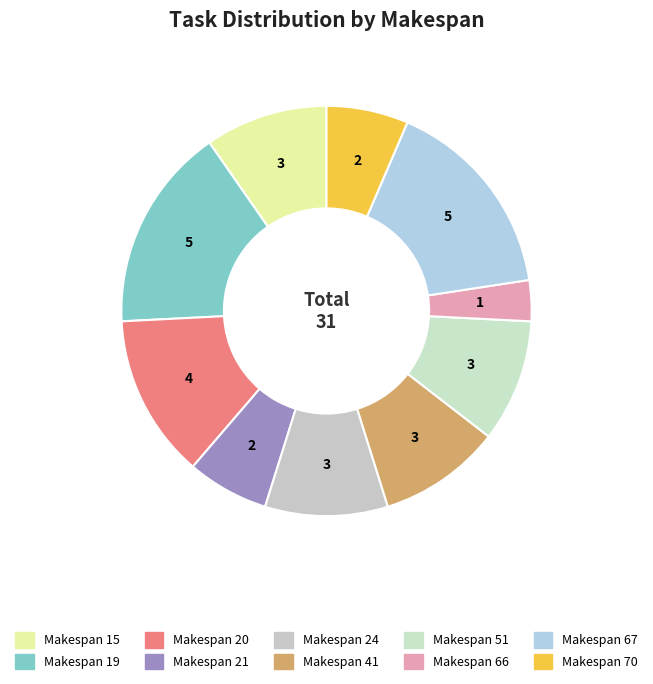

To the nearest percent, what is the difference between the largest and smallest slice percentages?

13%